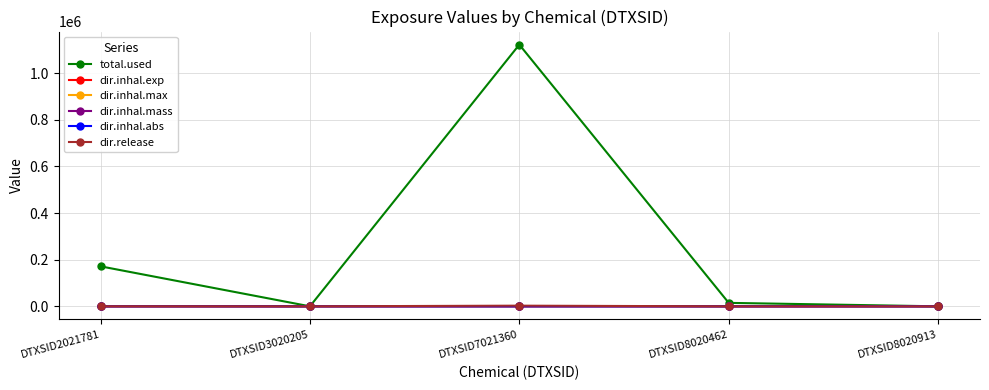

True or false: dir.inhal.abs has a value of 0.0 at DTXSID3020205.

True